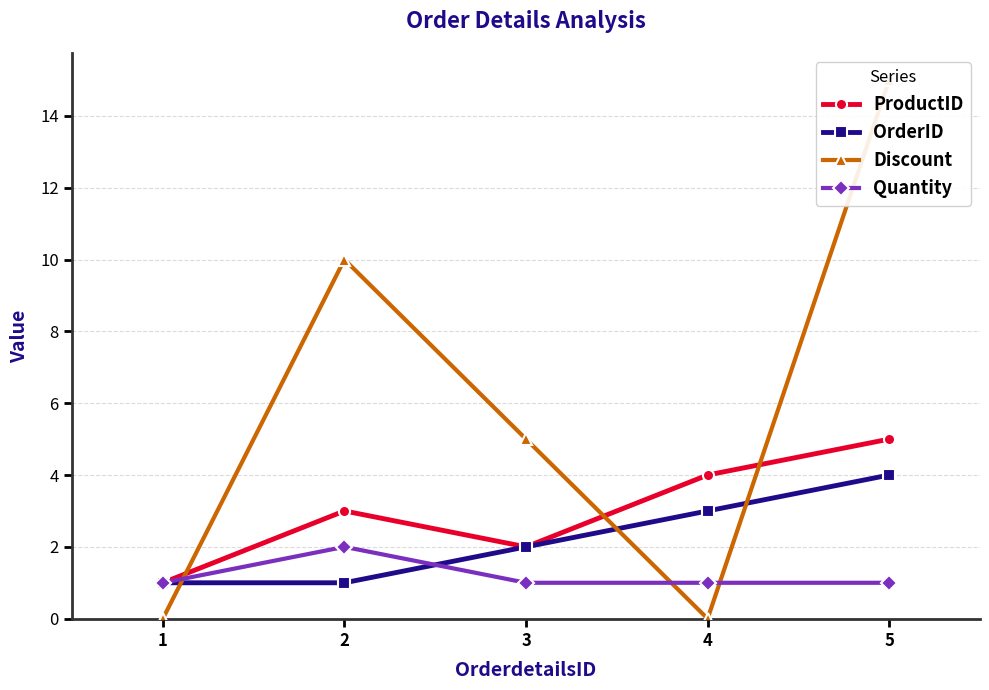

Rank the series at 4 from lowest to highest value.

Discount, Quantity, OrderID, ProductID